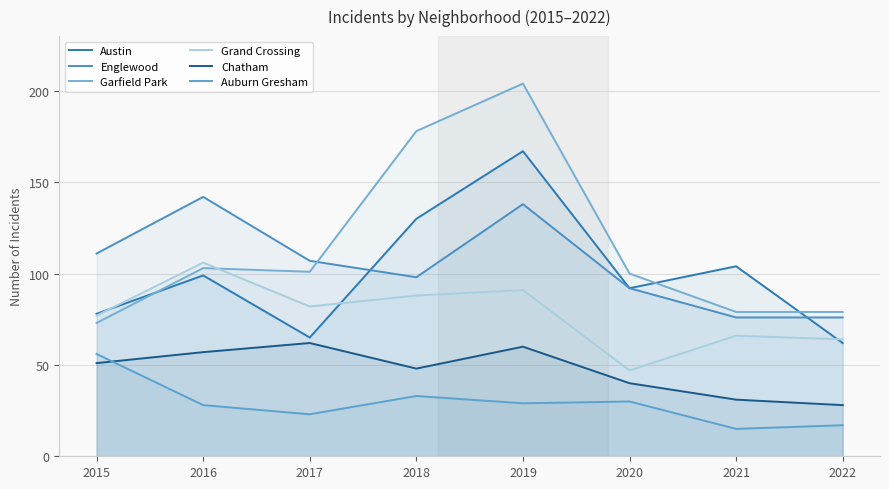

Does the chart have visible grid lines?

Yes